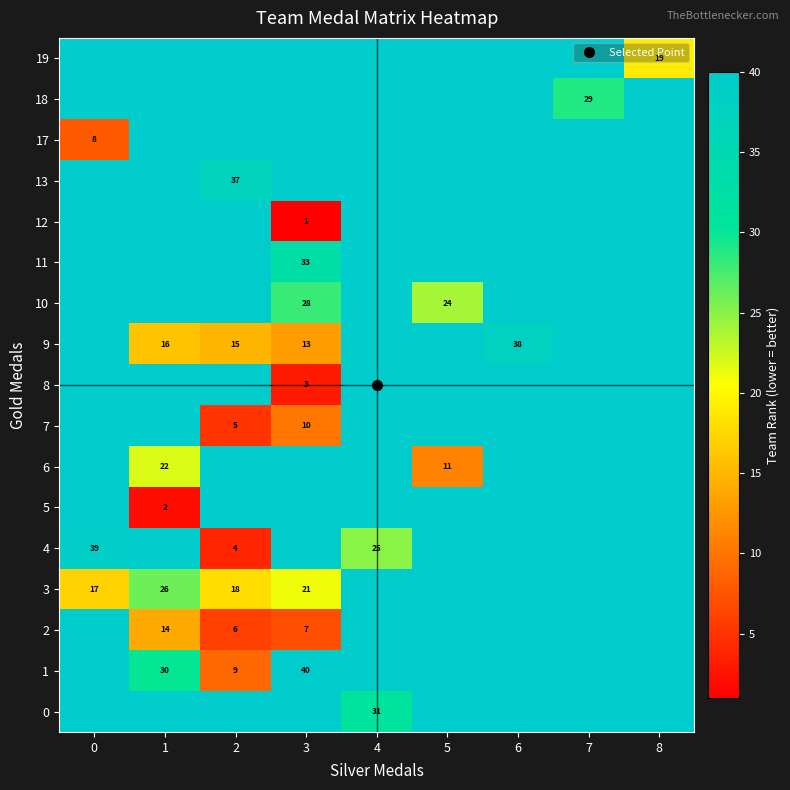

How many data points in 4 are less than 45?

3